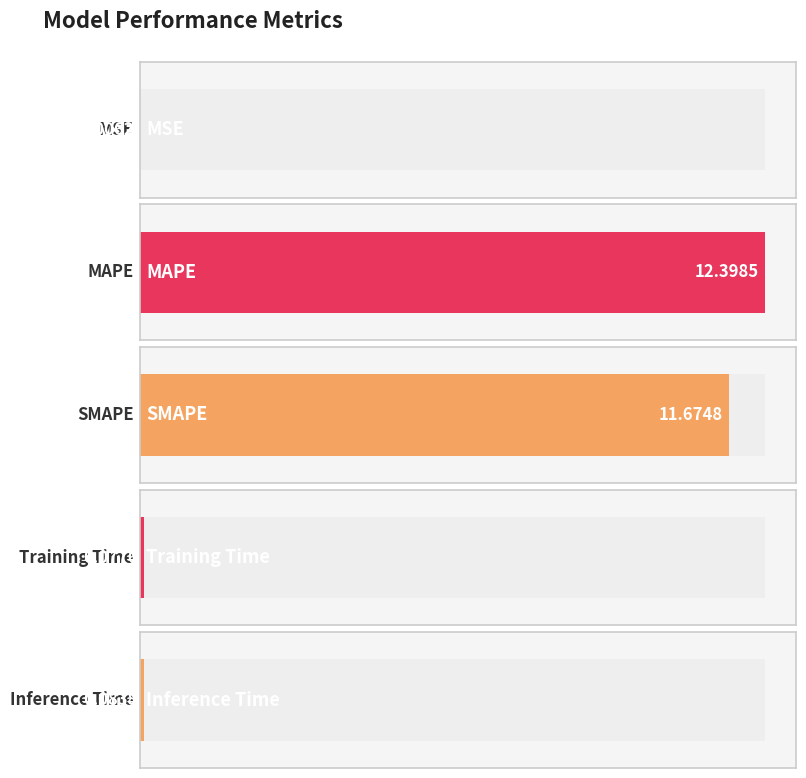

Rank the categories by value from highest to lowest.

MAPE, SMAPE, Inference Time, Training Time, MSE